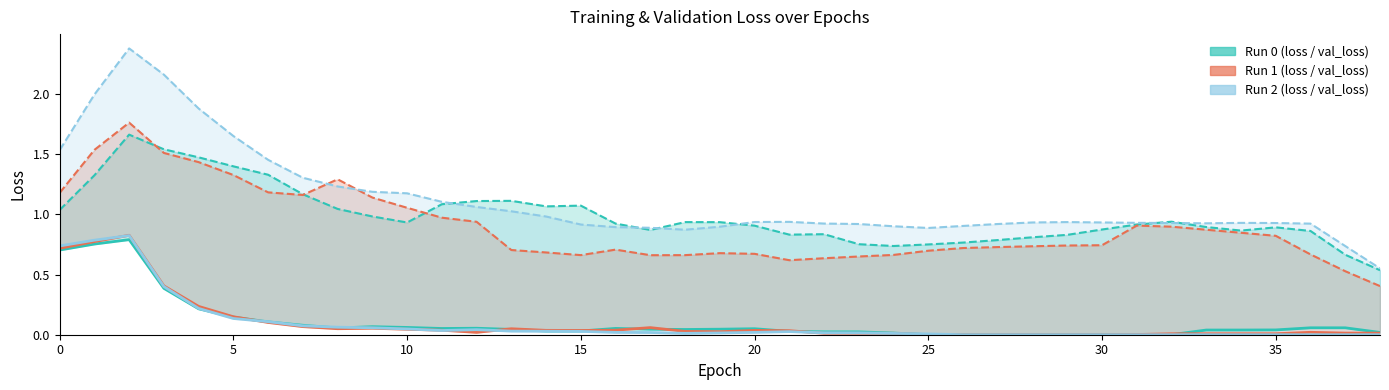

True or false: 1.loss and 1.val_loss intersect in this chart.

False